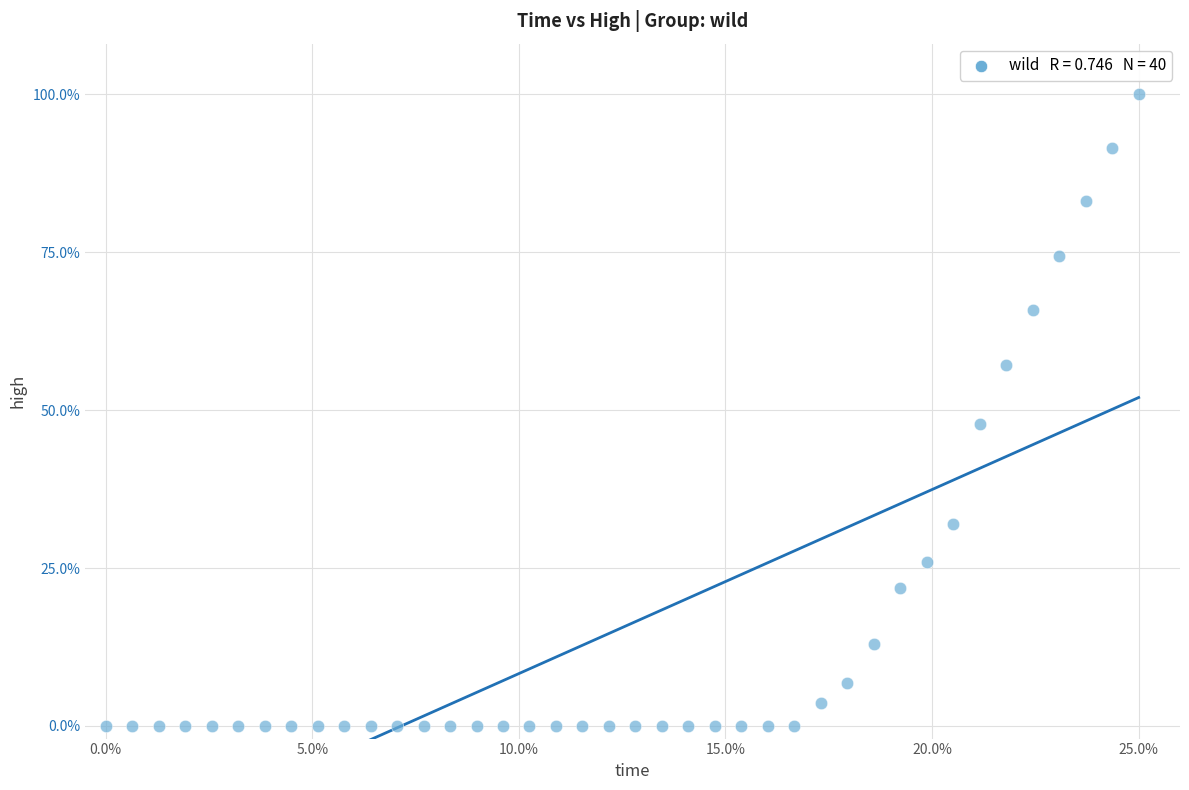

What Y value in the scatter plot is closest to 50?

47.8